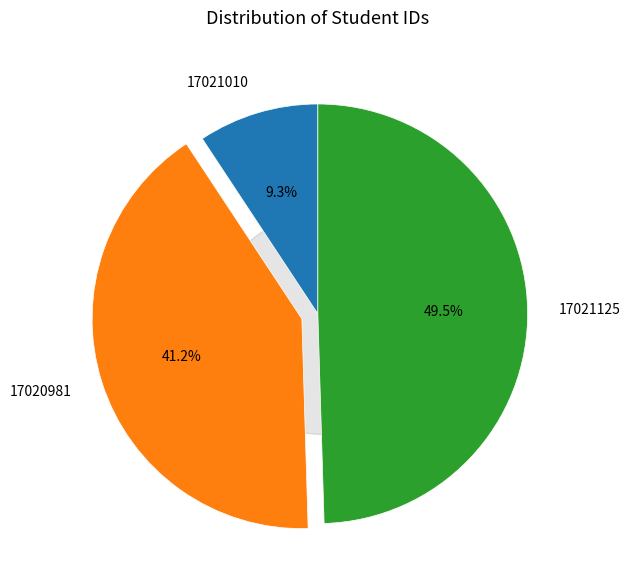

To the nearest percent, what is the combined percentage of 17020981 and 17021125?

91%